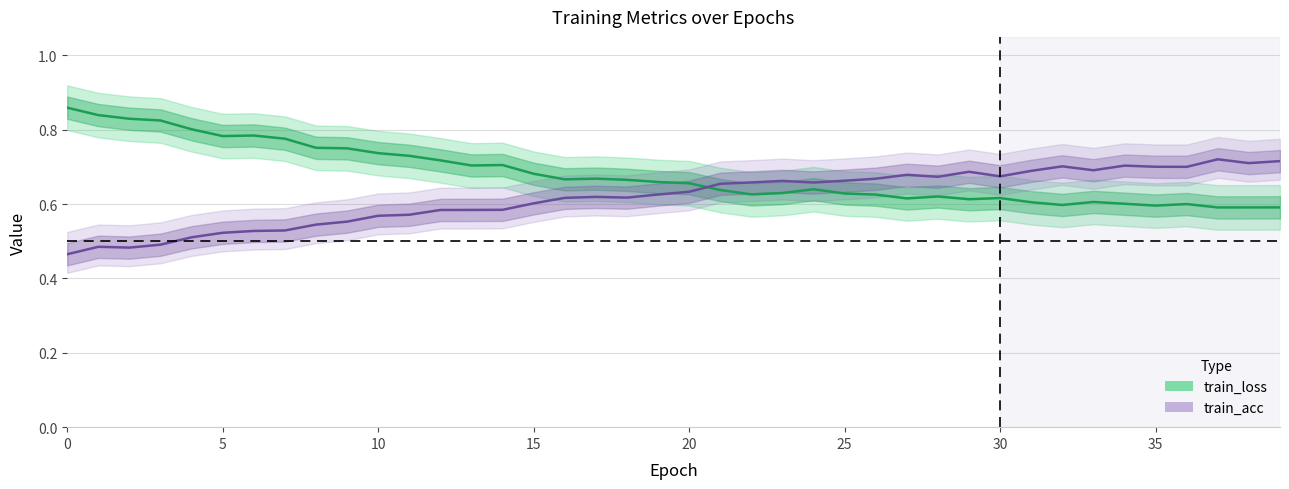

What is the difference between the maximum and minimum values in the train_acc series?

0.3